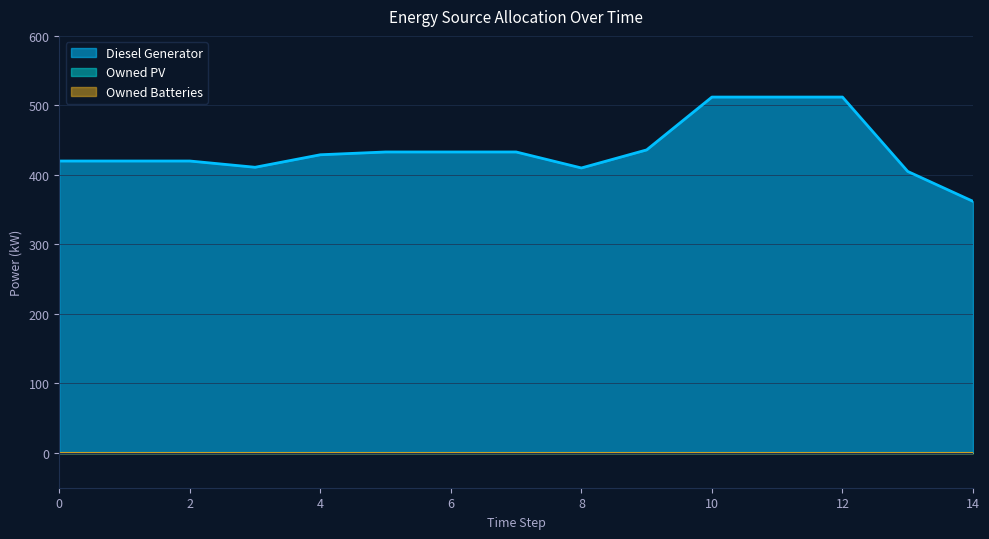

Reading left to right, transcribe all the data shown in this chart.

Diesel Generator: 420	420	420	411	429	433	433	433	410	436	512	512	512	405	362
Owned PV: 0	0	0	0	0	0	0	0	0	0	0	0	0	0	0
Owned Batteries: 0	0	0	0	0	0	0	0	0	0	0	0	0	0	0